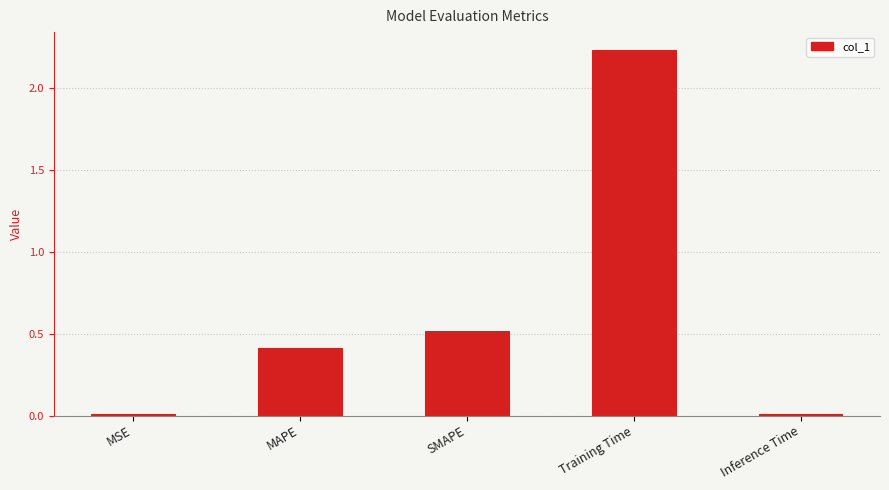

What value does the data have at SMAPE?

0.5